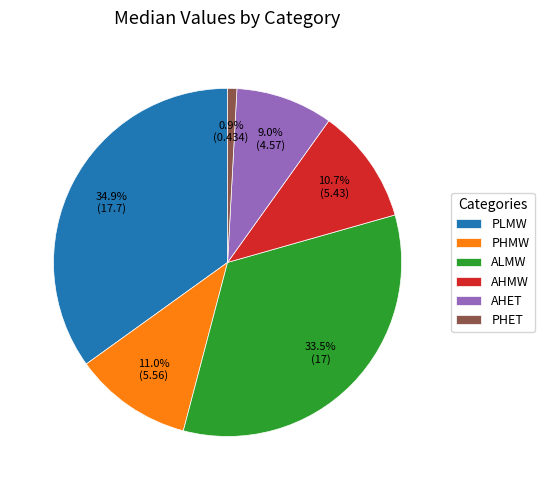

Do PHMW and ALMW together represent more than half of the pie?

No